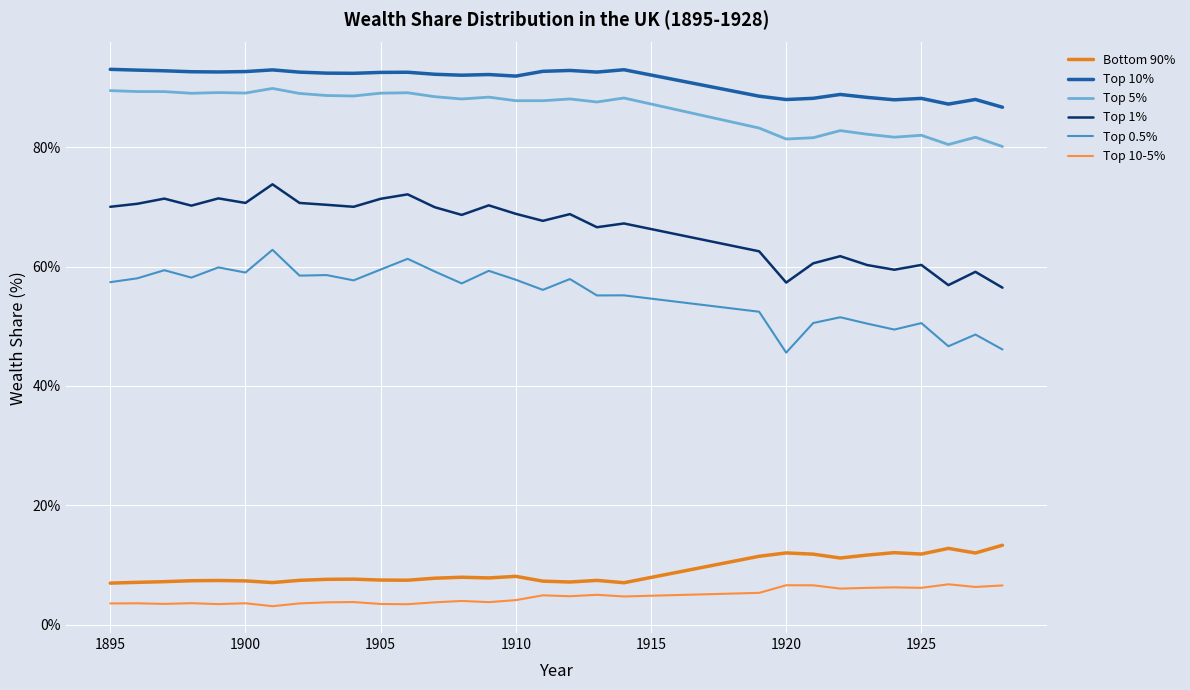

True or false: Top 1% and Top 0.5% cross at least once.

False